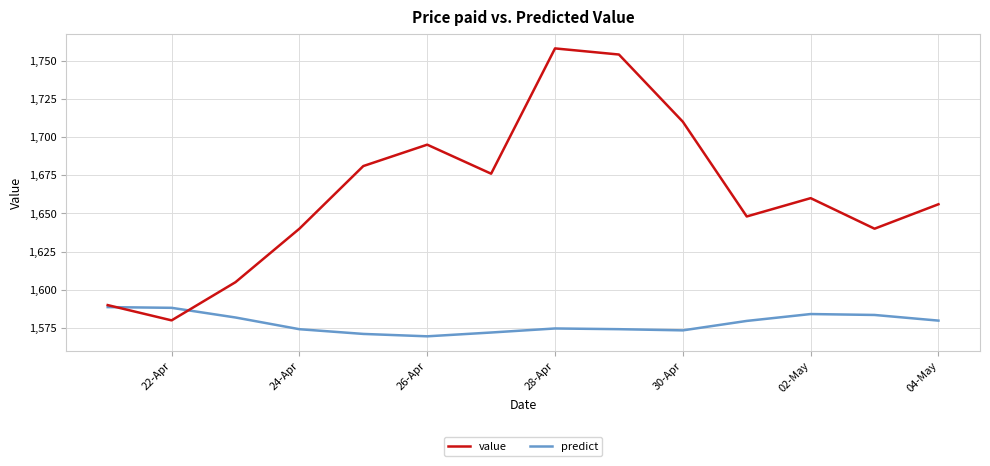

List the series in order of their peak value, highest first.

value, predict